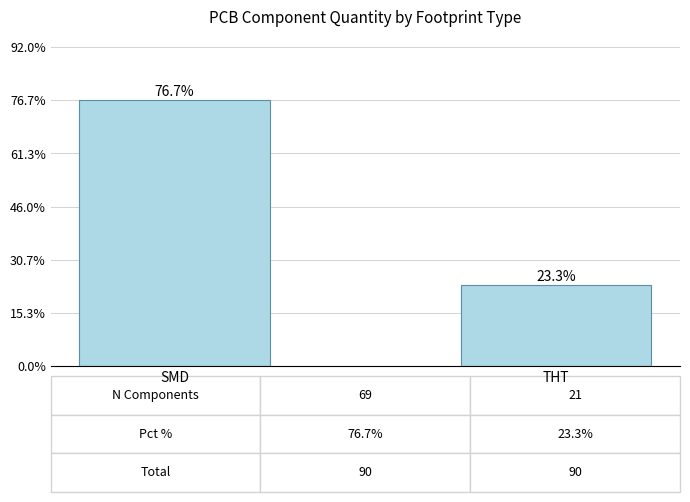

Reading left to right, list all the values displayed in this chart.

SMD=76.7	THT=23.3